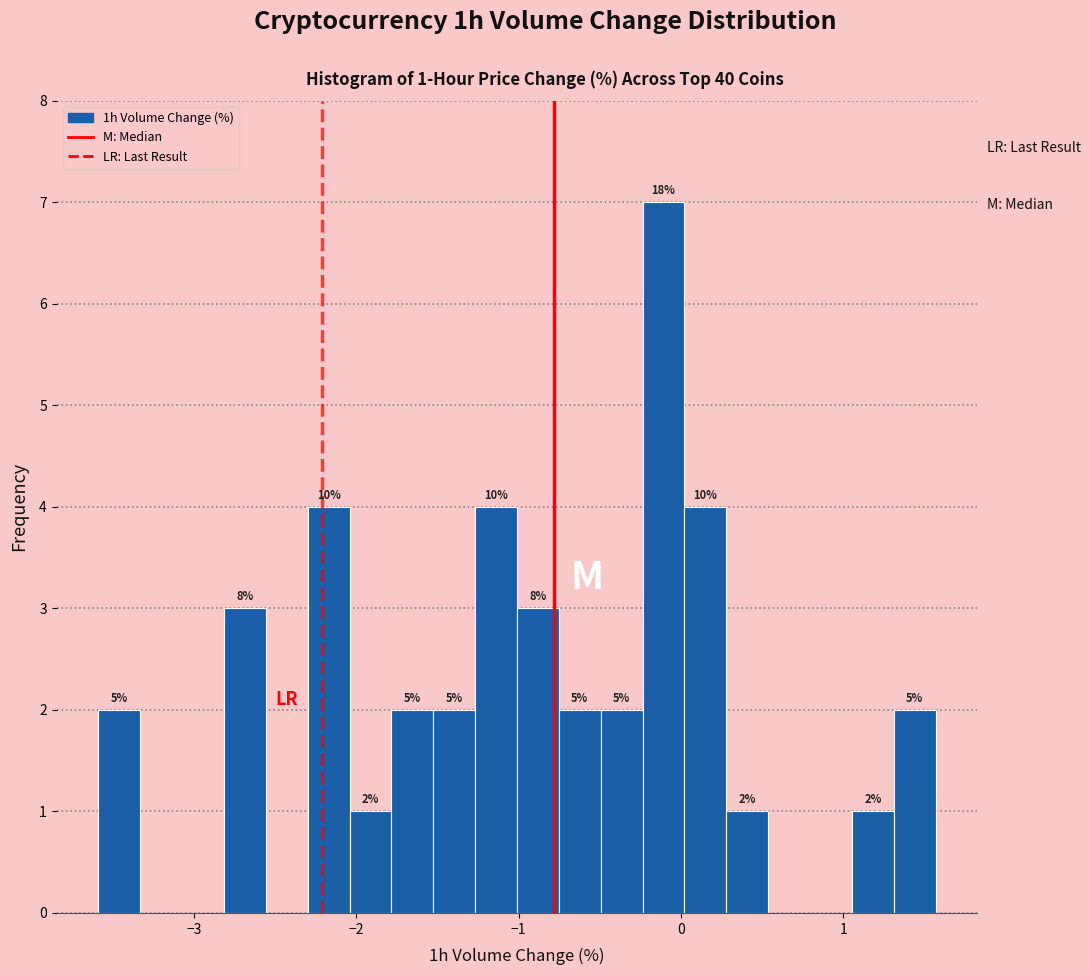

Around what value on the x-axis is the tallest bar? Give the approximate position of its centre, as read against the axis.

-0.1